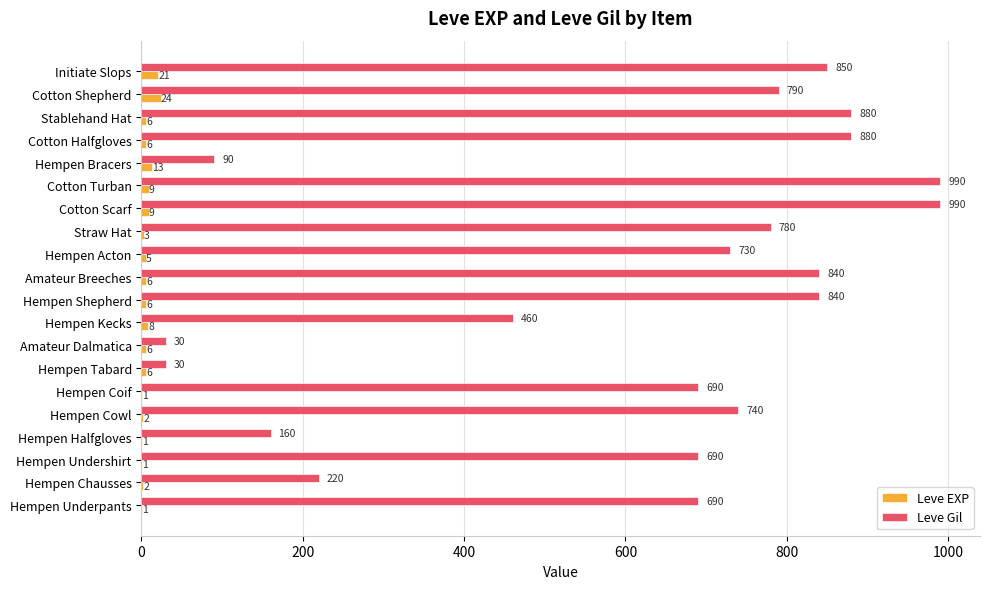

What is the approximate value of Leve EXP at Cotton Turban, to the nearest 5?

10